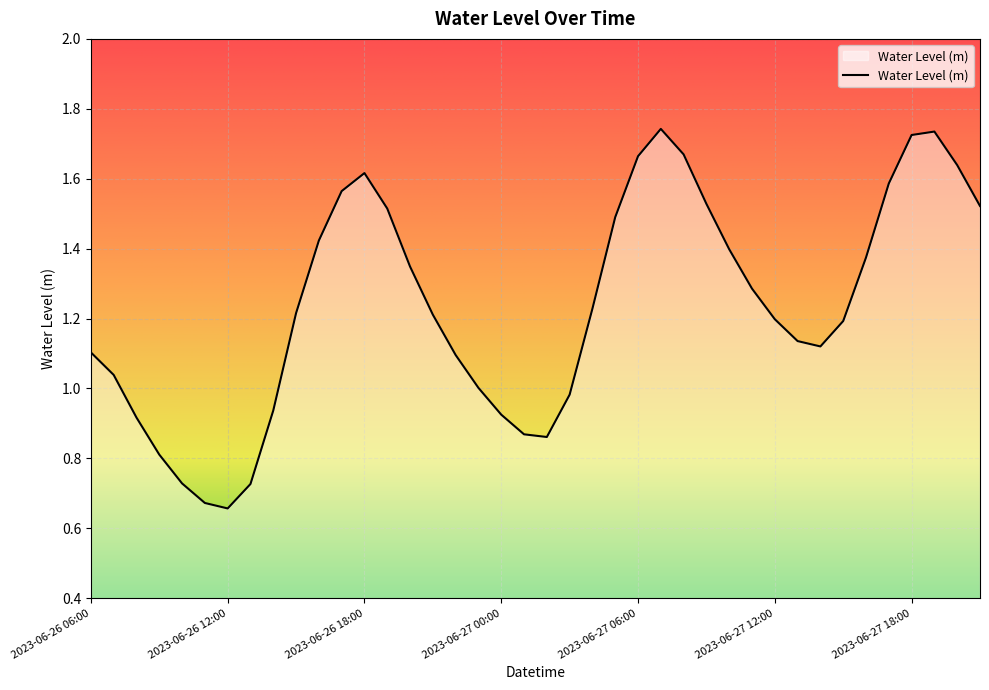

Rank the categories by value from lowest to highest.

2023-06-26 12:00, 2023-06-26 11:00, 2023-06-26 13:00, 2023-06-26 10:00, 2023-06-26 09:00, 2023-06-27 02:00, 2023-06-27 01:00, 2023-06-26 08:00, 2023-06-27 00:00, 2023-06-26 14:00, 2023-06-27 03:00, 2023-06-26 23:00, 2023-06-26 07:00, 2023-06-26 22:00, 2023-06-26 06:00, 2023-06-27 14:00, 2023-06-27 13:00, 2023-06-27 15:00, 2023-06-27 12:00, 2023-06-26 21:00, 2023-06-26 15:00, 2023-06-27 04:00, 2023-06-27 11:00, 2023-06-26 20:00, 2023-06-27 16:00, 2023-06-27 10:00, 2023-06-26 16:00, 2023-06-27 05:00, 2023-06-26 19:00, 2023-06-27 21:00, 2023-06-27 09:00, 2023-06-26 17:00, 2023-06-27 17:00, 2023-06-26 18:00, 2023-06-27 20:00, 2023-06-27 06:00, 2023-06-27 08:00, 2023-06-27 18:00, 2023-06-27 19:00, 2023-06-27 07:00